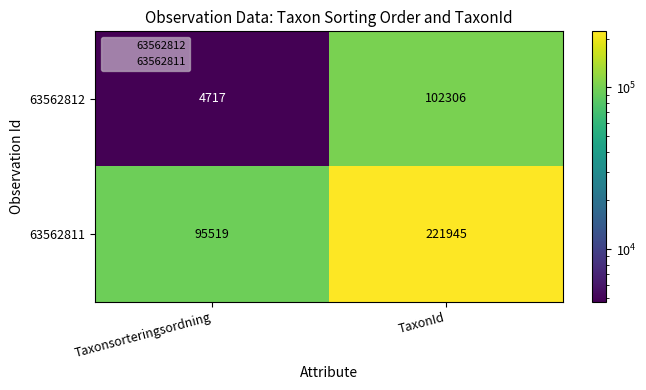

The value of 63562811 at TaxonId is 112608. True or false?

False